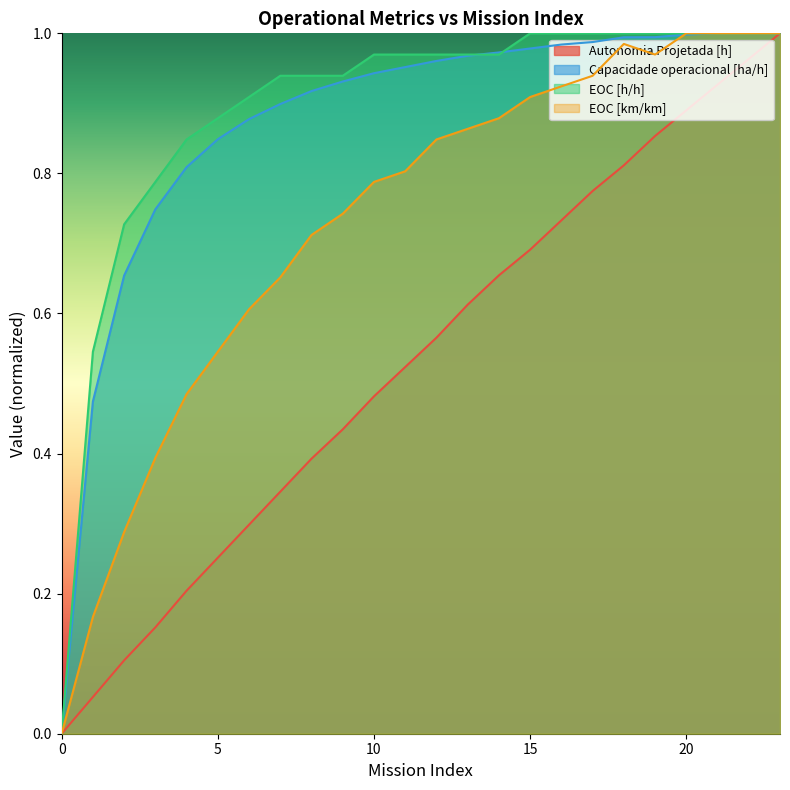

True or false: EOC [km/km] and EOC [h/h] intersect in this chart.

False